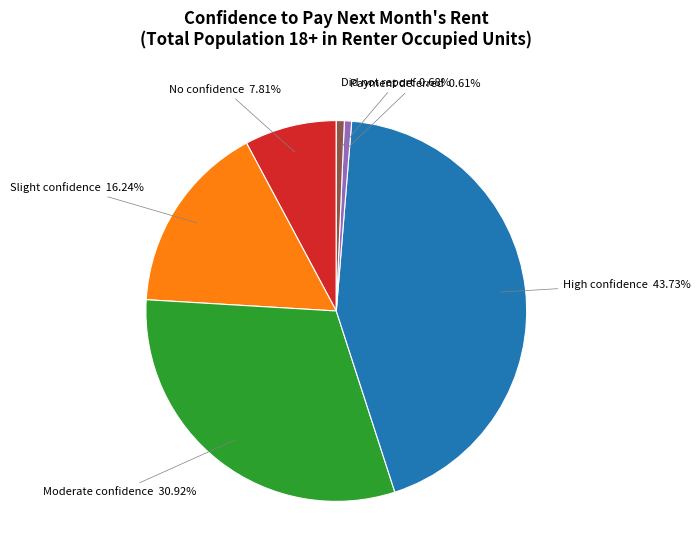

True or false: Did not report accounts for 11% of the total.

False